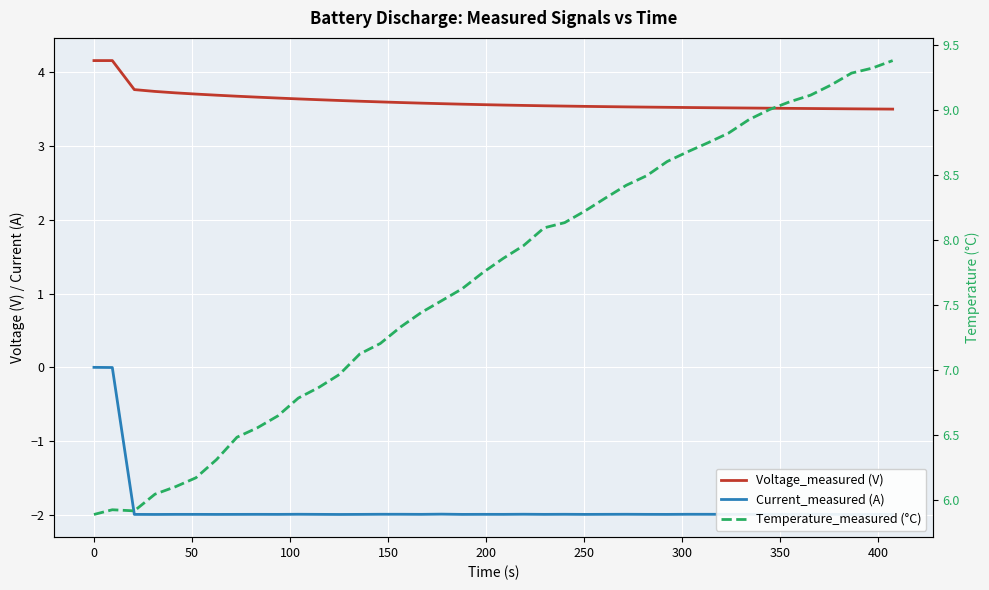

List the series in order of their peak value, lowest first.

Current_measured (A), Voltage_measured (V), Temperature_measured (°C)